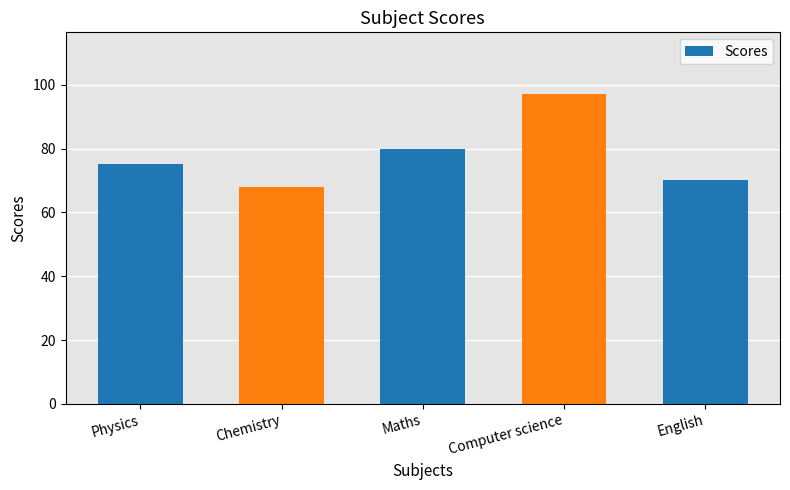

Is it true that the value at English is 29?

False